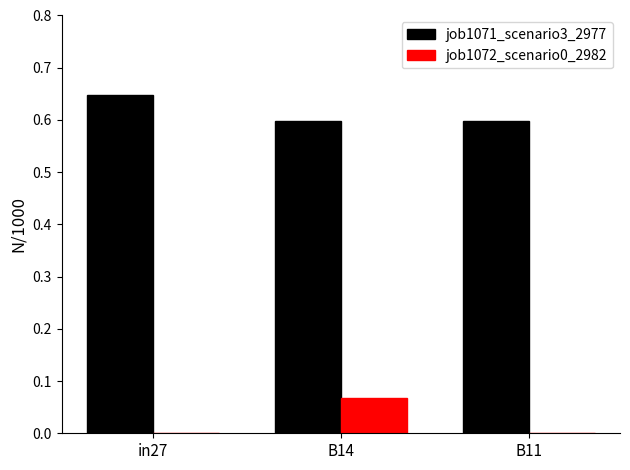

At which category is the sum across all series the highest?

B14